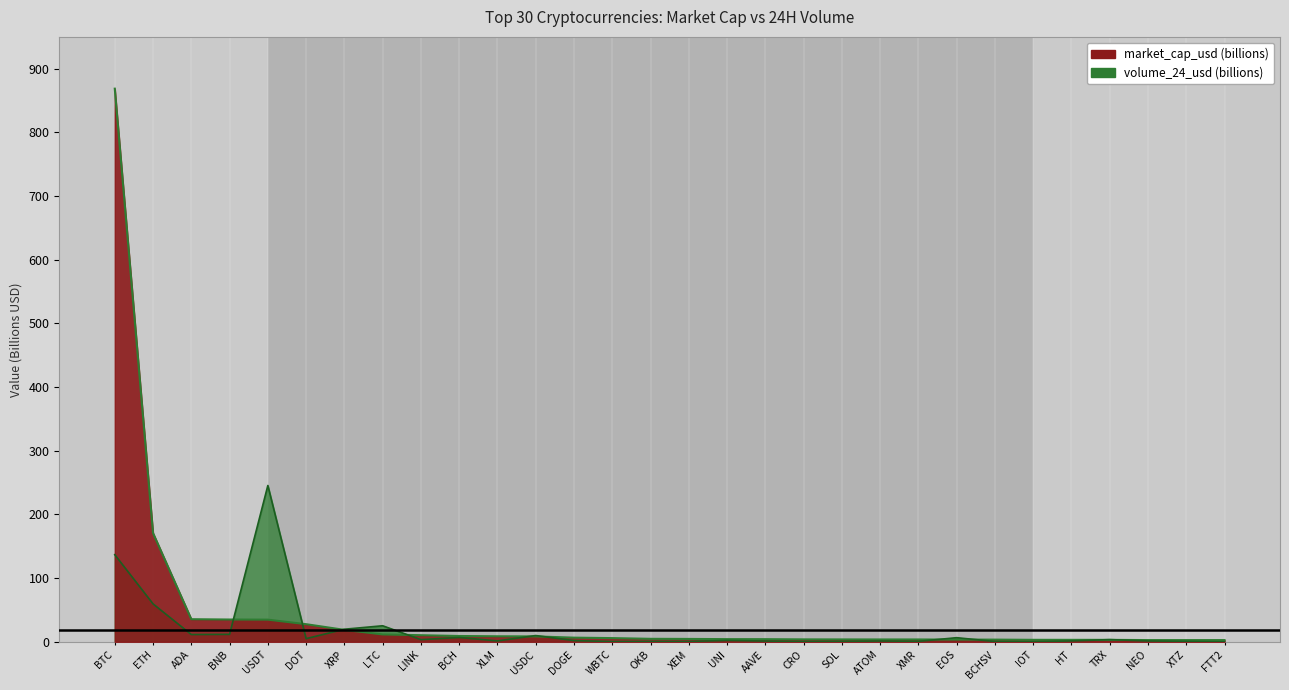

Which category has the lowest value in the volume_24_usd series?

FTT2